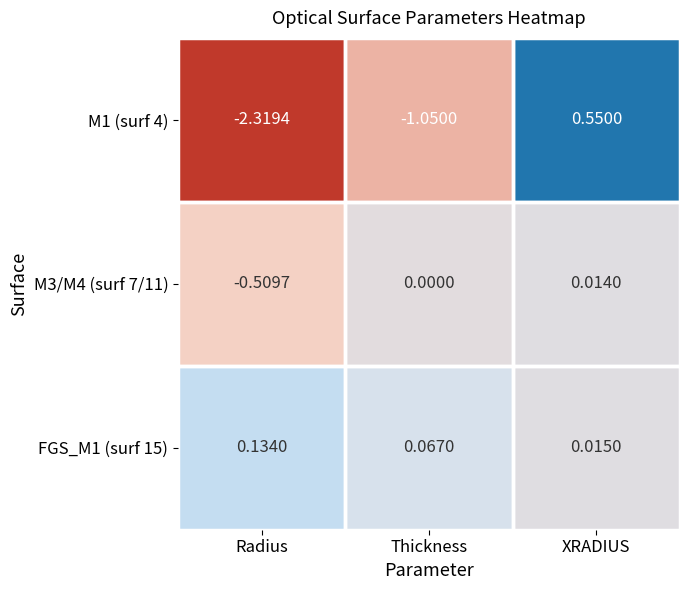

Between Radius and XRADIUS, which series saw the biggest shift?

M1 (surf 4)